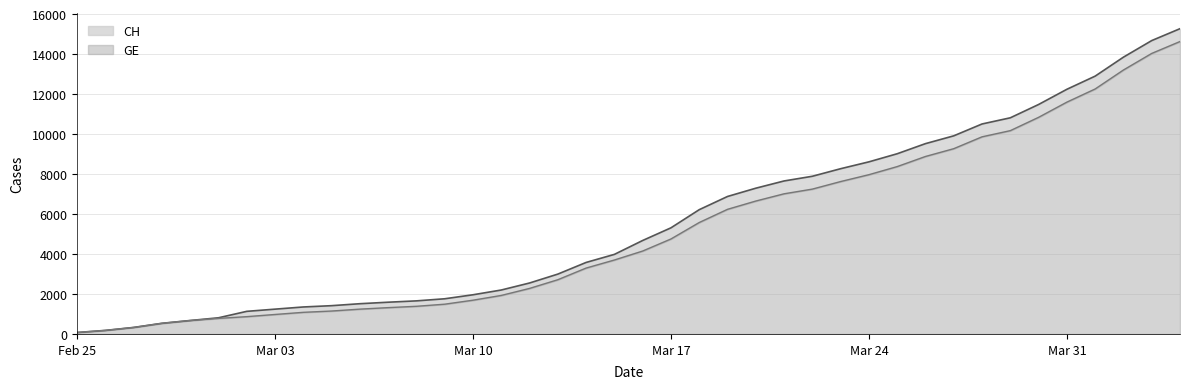

Where does the CH line series first go above 4674?

Mar 17